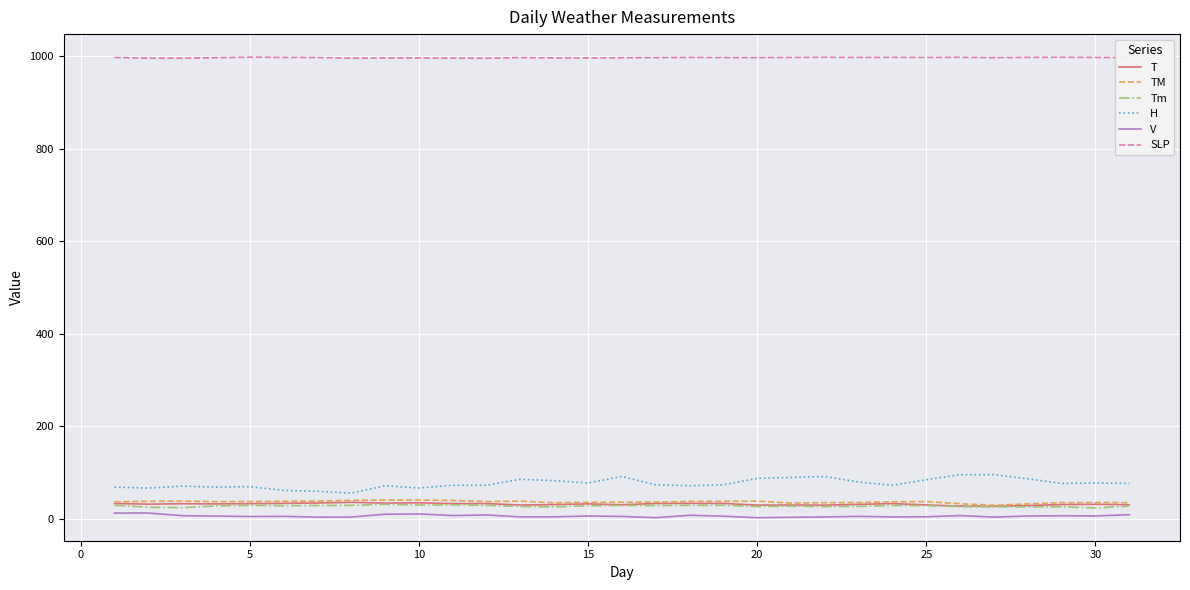

What is the maximum value for H?

95.0